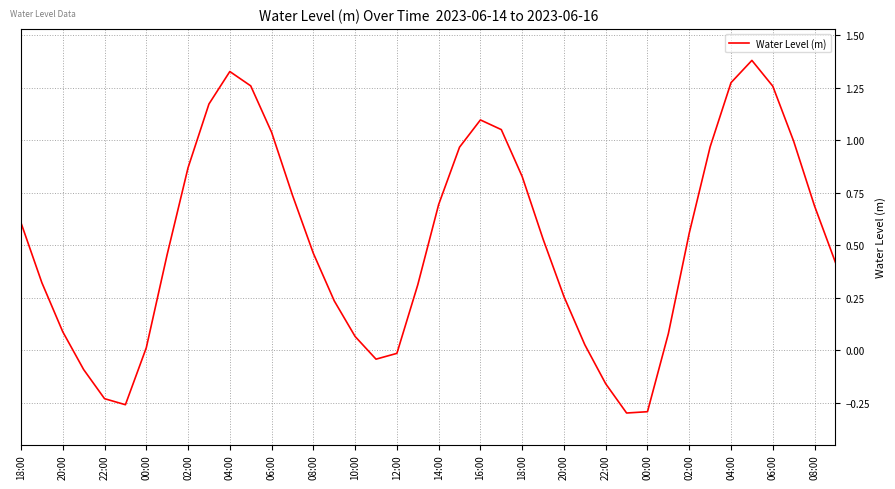

What is the greatest value displayed?

1.4